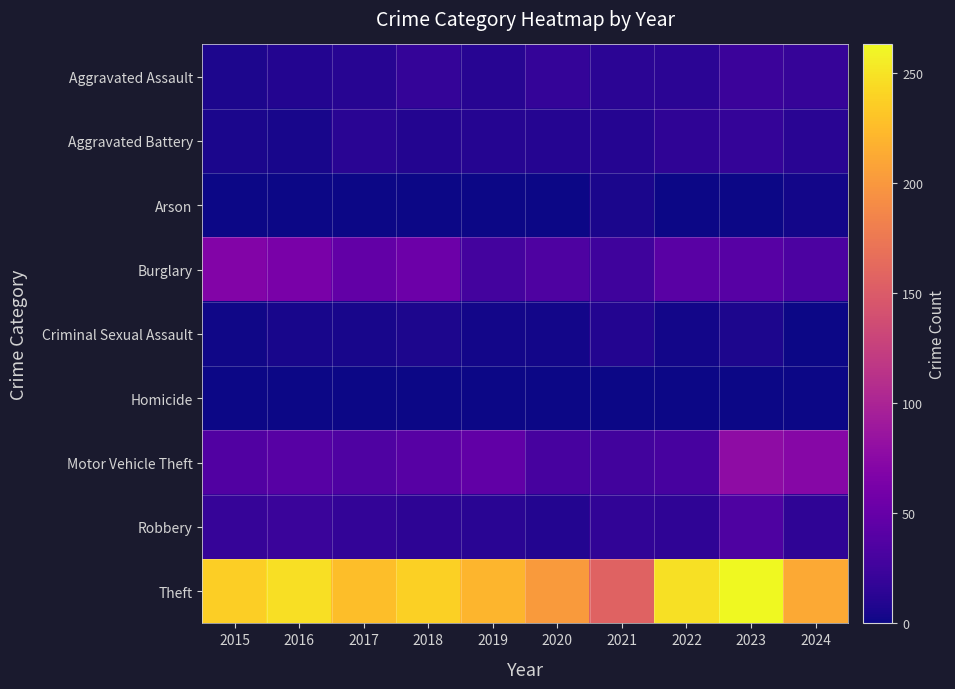

Which series has the largest total across all categories?

Theft